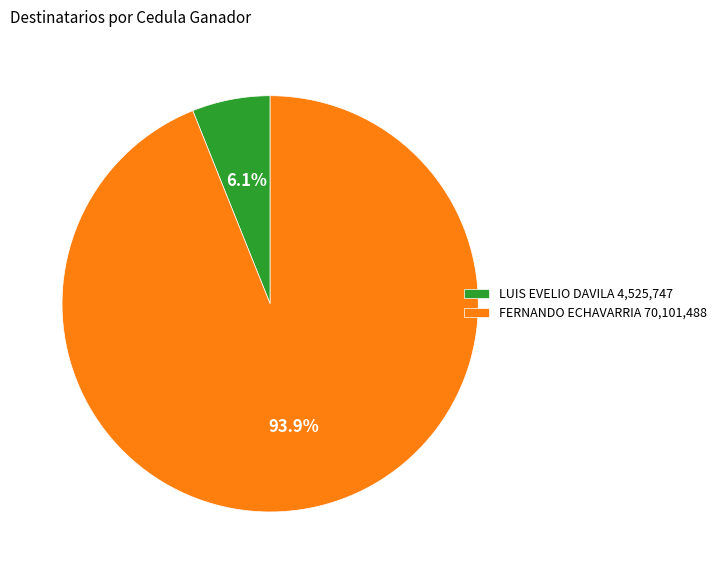

True or false: FERNANDO ECHAVARRIA accounts for 86% of the total.

False